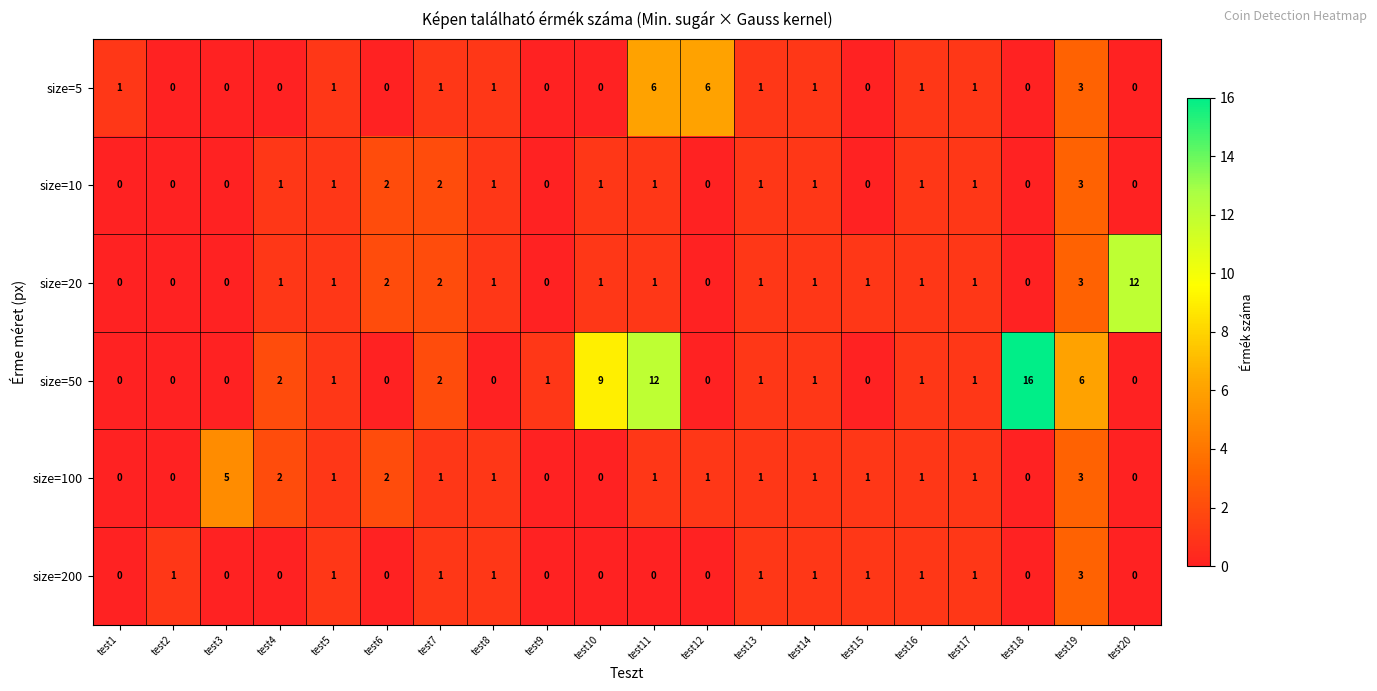

The value of size=20 at test9 is -5. True or false?

False